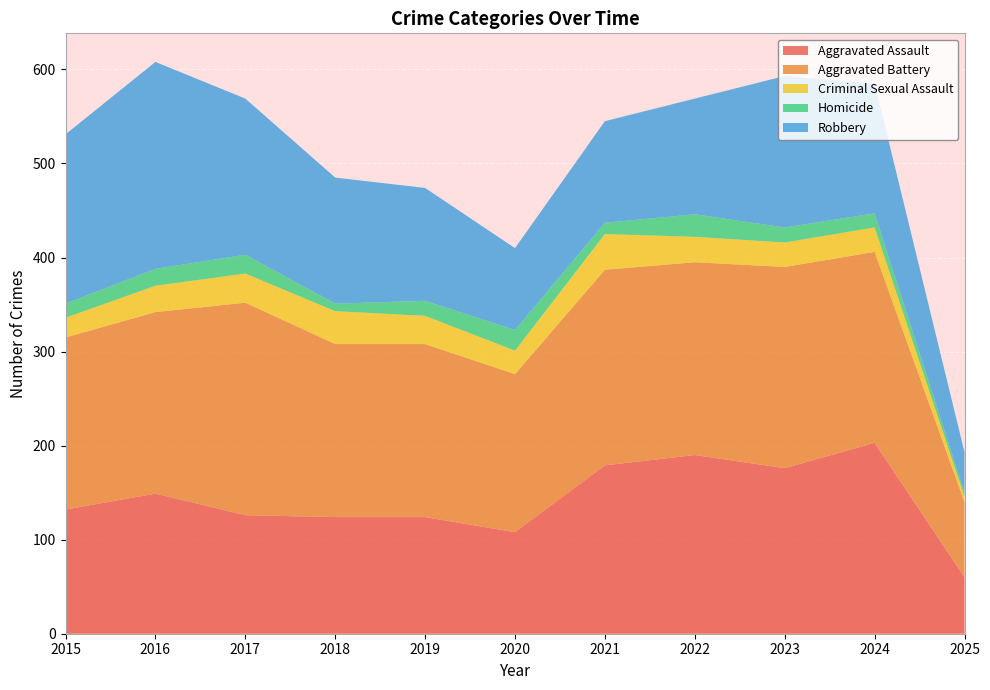

Reading left to right, transcribe all the data shown in this chart.

Aggravated Assault: 132	149	126	124	124	108	179	190	176	203	60
Aggravated Battery: 183	193	226	184	184	168	208	205	214	203	80
Criminal Sexual Assault: 21	28	31	35	30	25	38	27	26	26	6
Homicide: 15	18	20	8	16	22	12	24	16	15	4
Robbery: 180	220	166	134	120	87	108	123	161	138	43